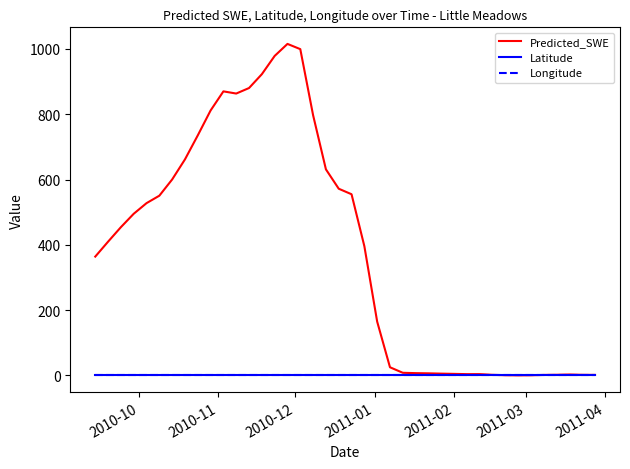

Which series has the widest spread of values?

Predicted_SWE